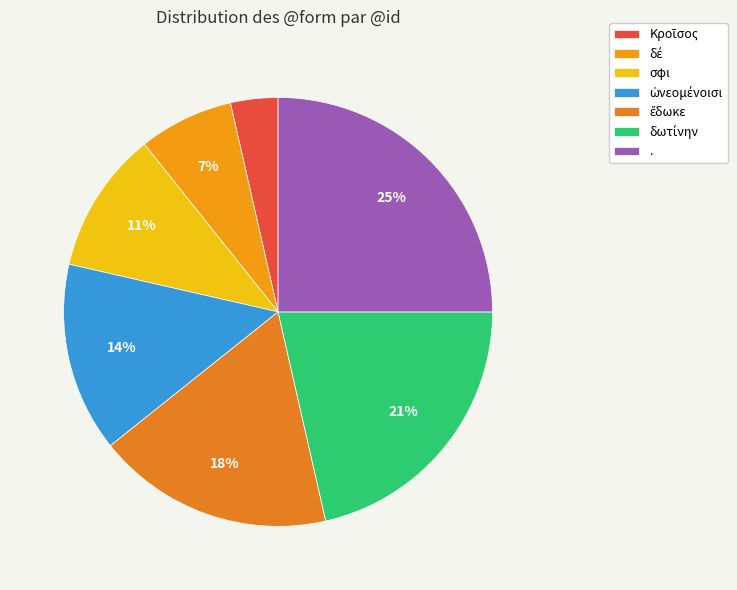

Count the number of slices in the pie.

7